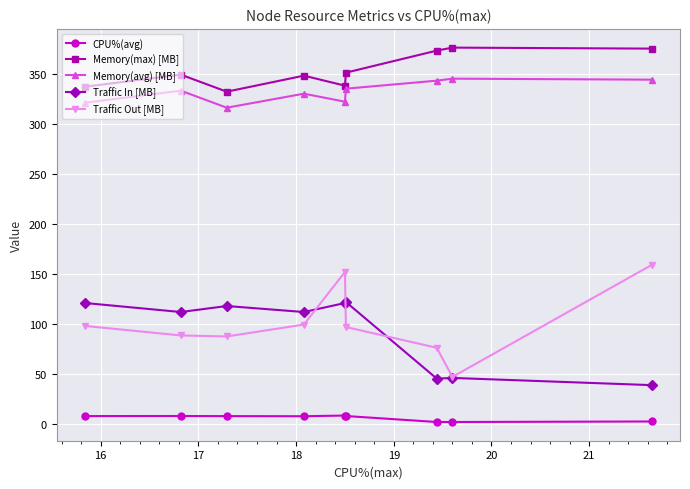

What is the maximum value shown in the chart?

376.0